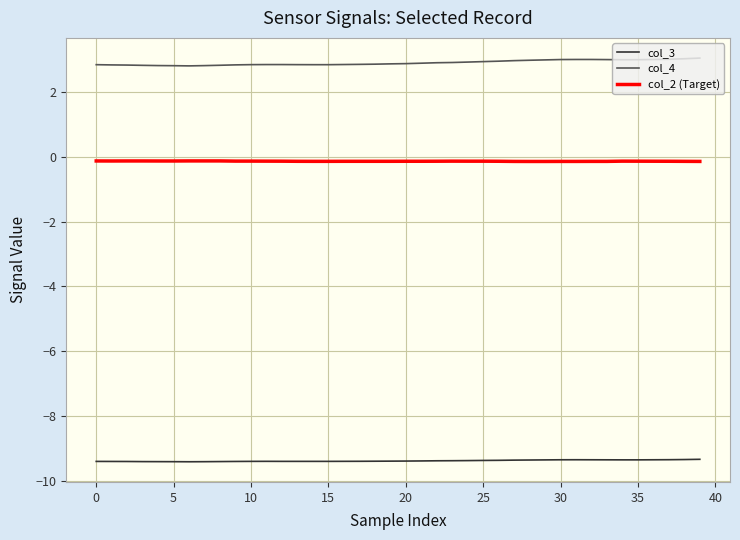

True or false: col_4 and col_2 (Target) intersect in this chart.

False